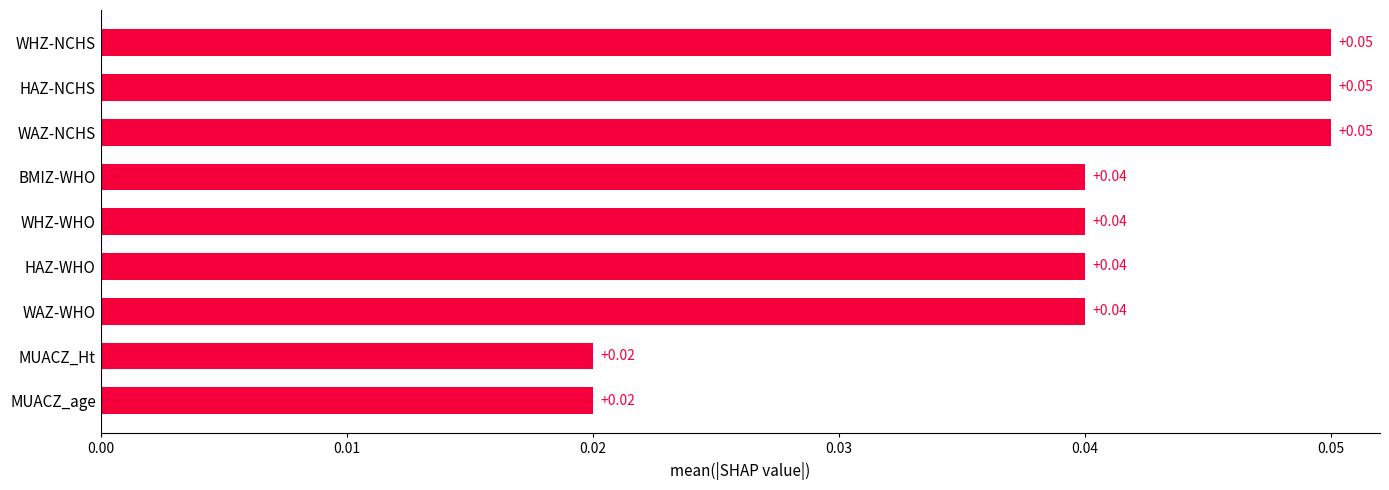

What is the sum of all values?

0.4